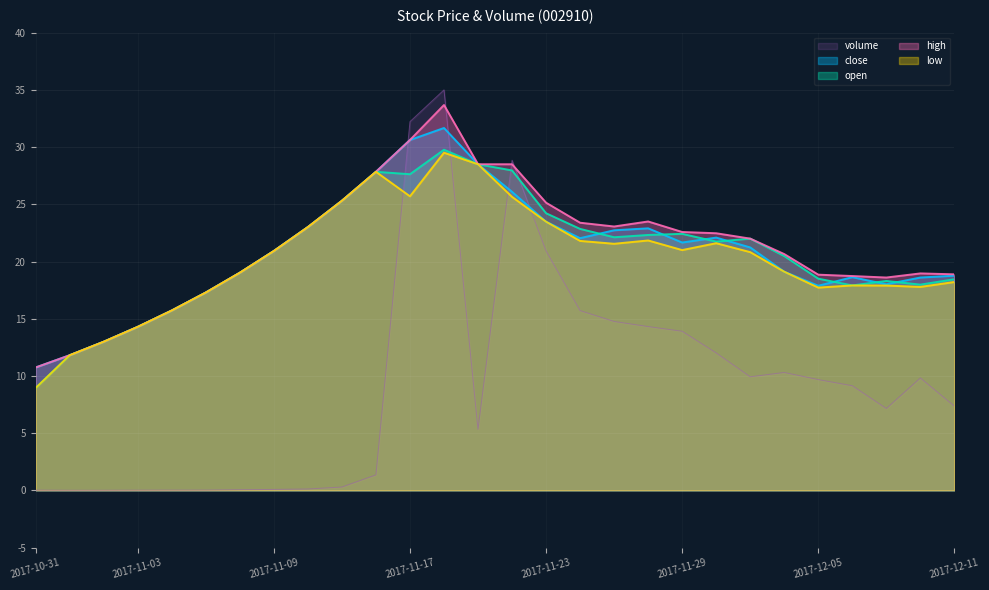

Does the chart display data point markers on the line(s)?

No